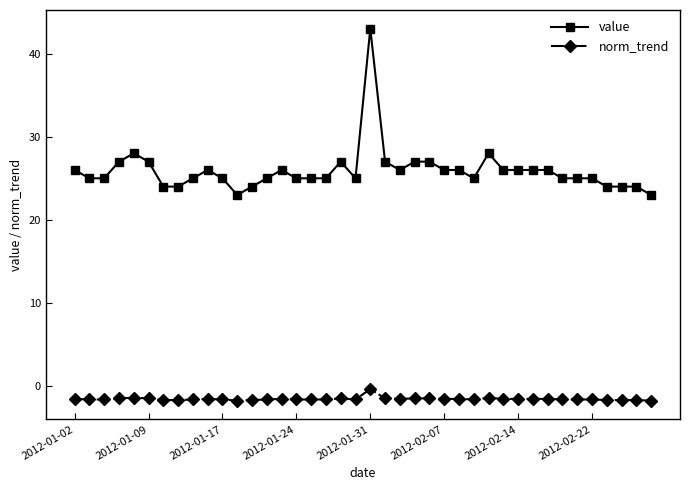

What is the minimum value shown in the chart?

-1.7